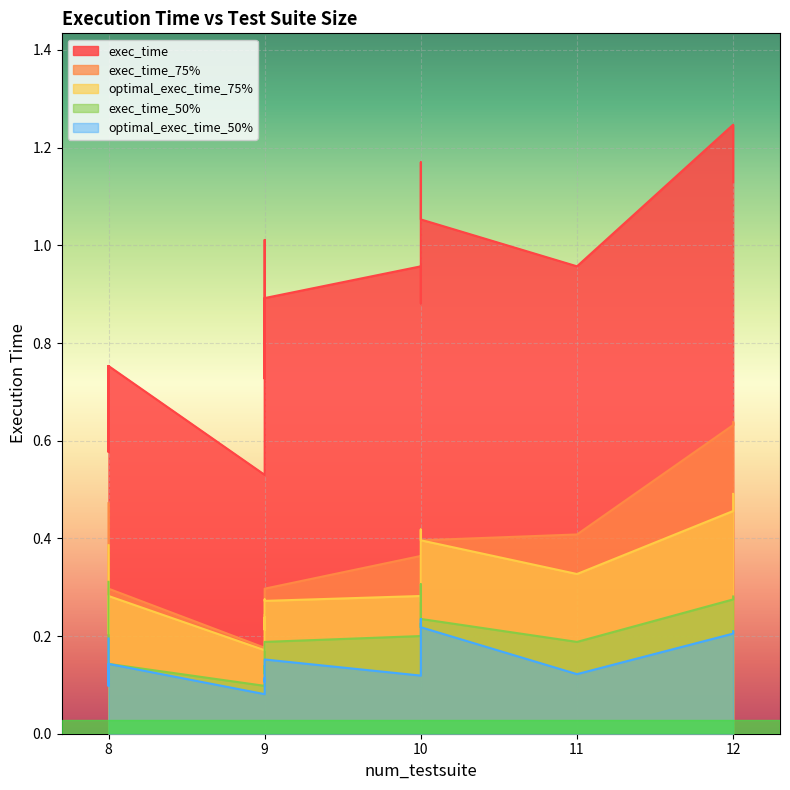

What is the minimum value for exec_time_50%?

0.1